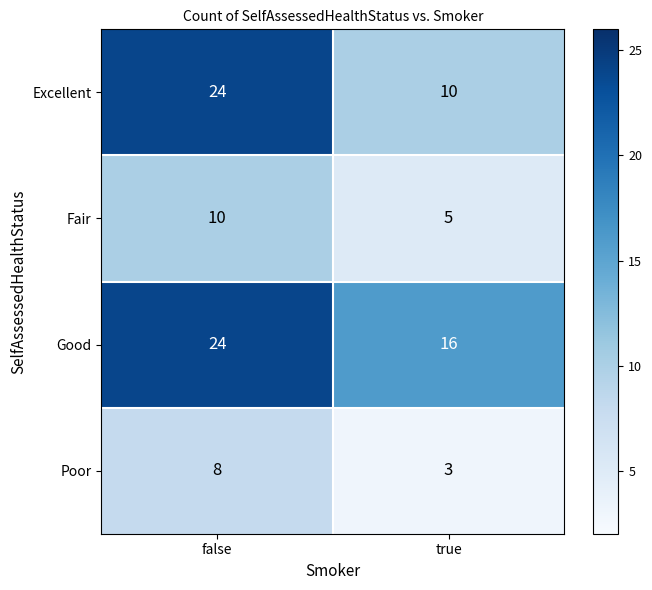

Count the number of data series in this chart.

4